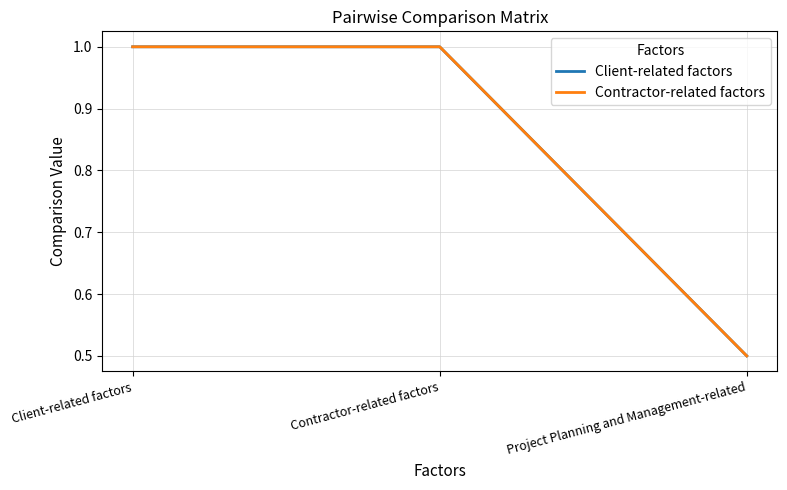

At which label does Contractor-related factors reach its peak?

Client-related factors